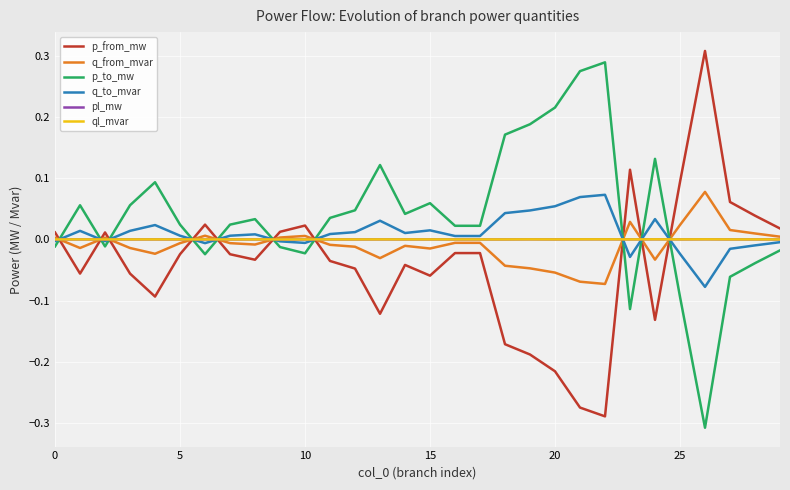

At how many categories does at least one series exceed 0?

30